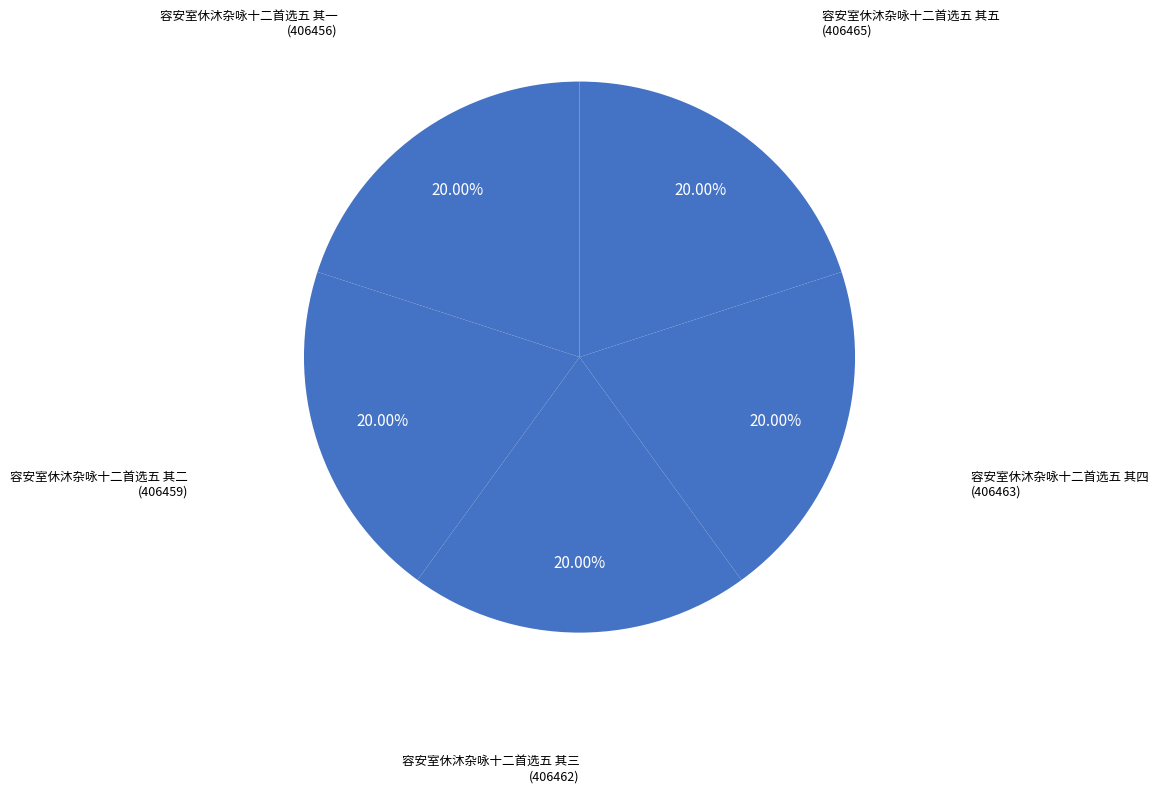

Does 容安室休沐杂咏十二首选五 其一 represent more than half of the total?

No